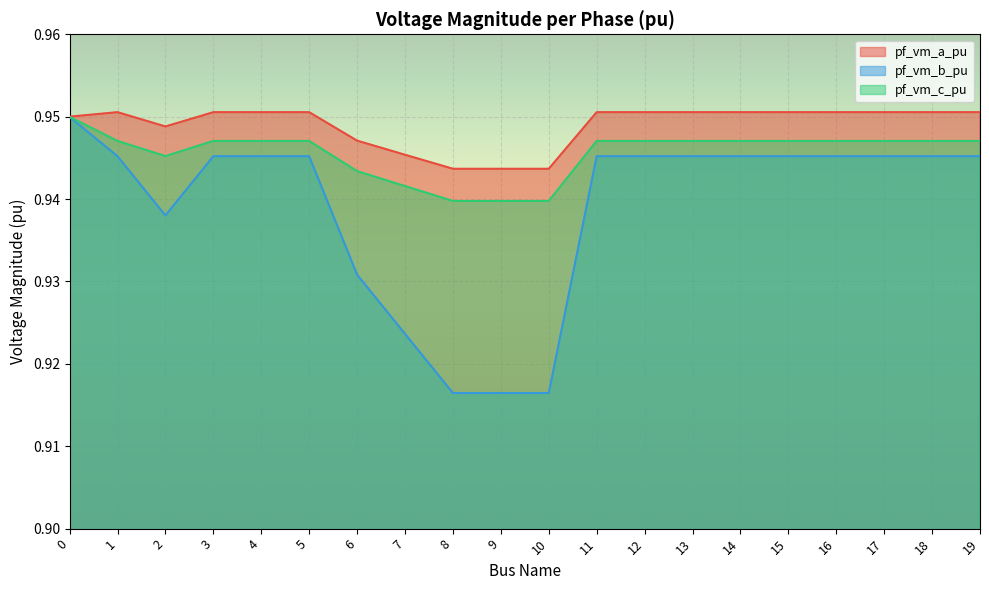

Which has a higher value, 4 or 14?

4